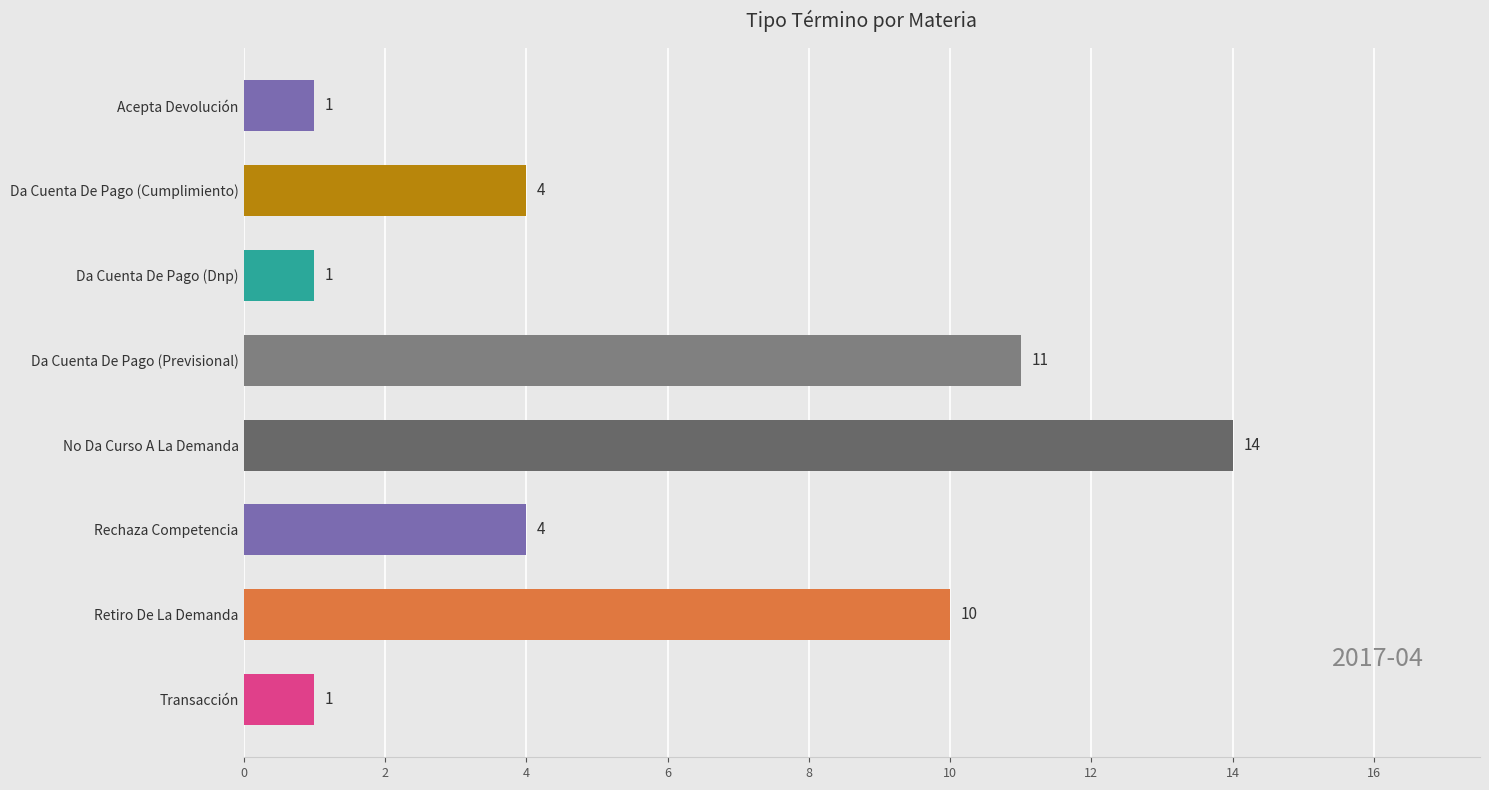

Is it true that the value at Rechaza Competencia is 4?

True